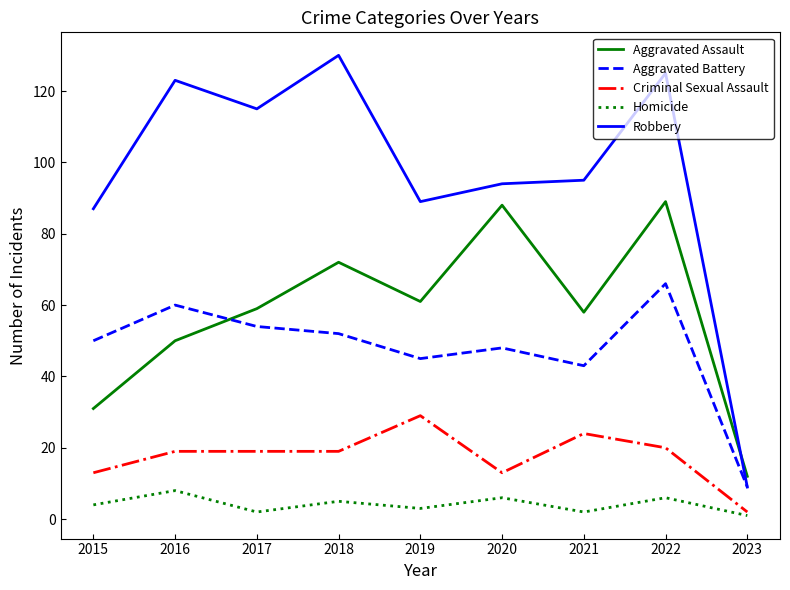

Count the Homicide values in the range 2 to 6.

7